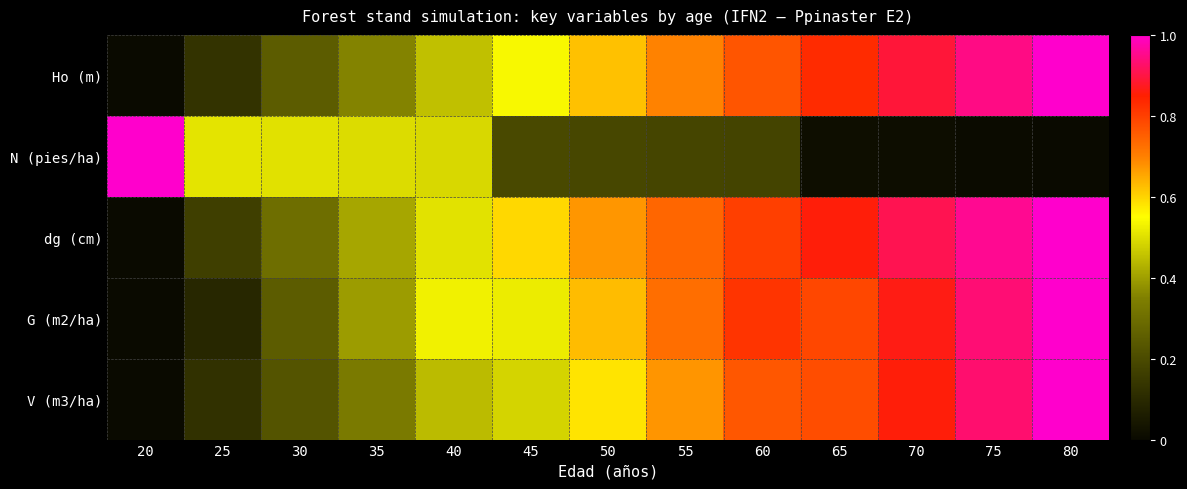

At which category does the chart reach its minimum across all series?

20